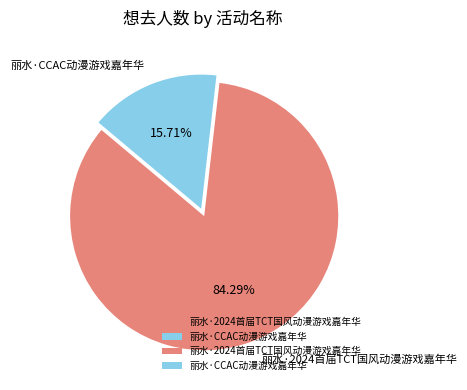

What percentage is the 丽水·2024首届TCT国风动漫游戏嘉年华 slice, to the nearest percent?

84%